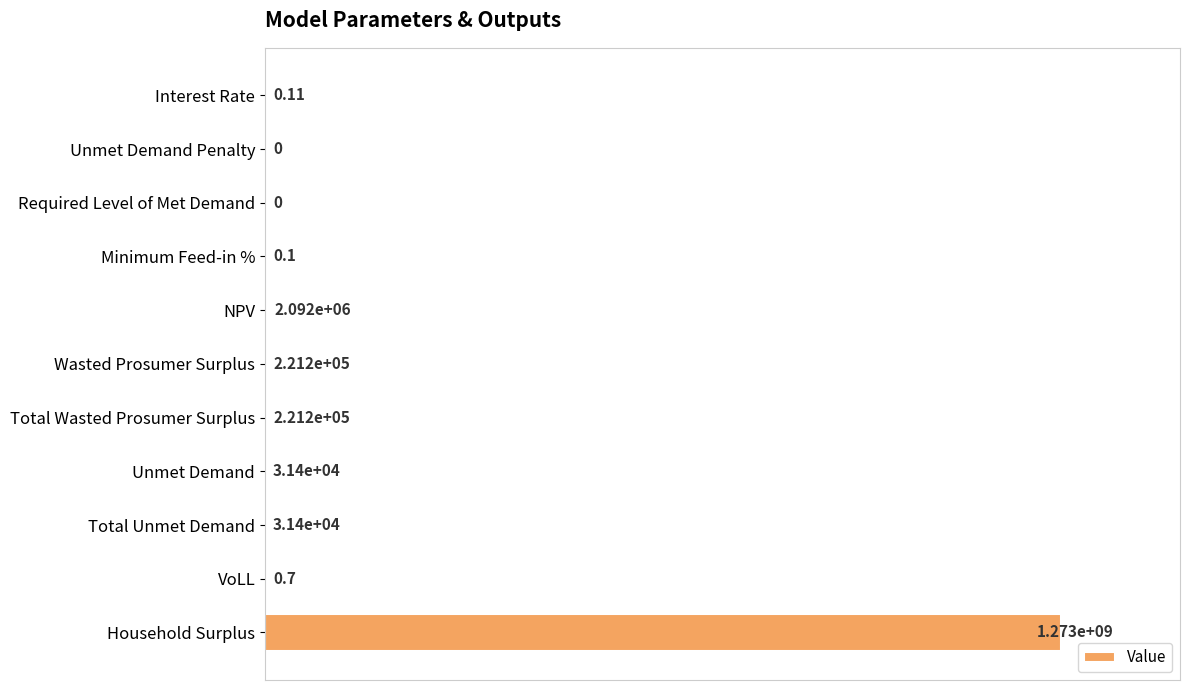

Are the bars horizontal?

Yes